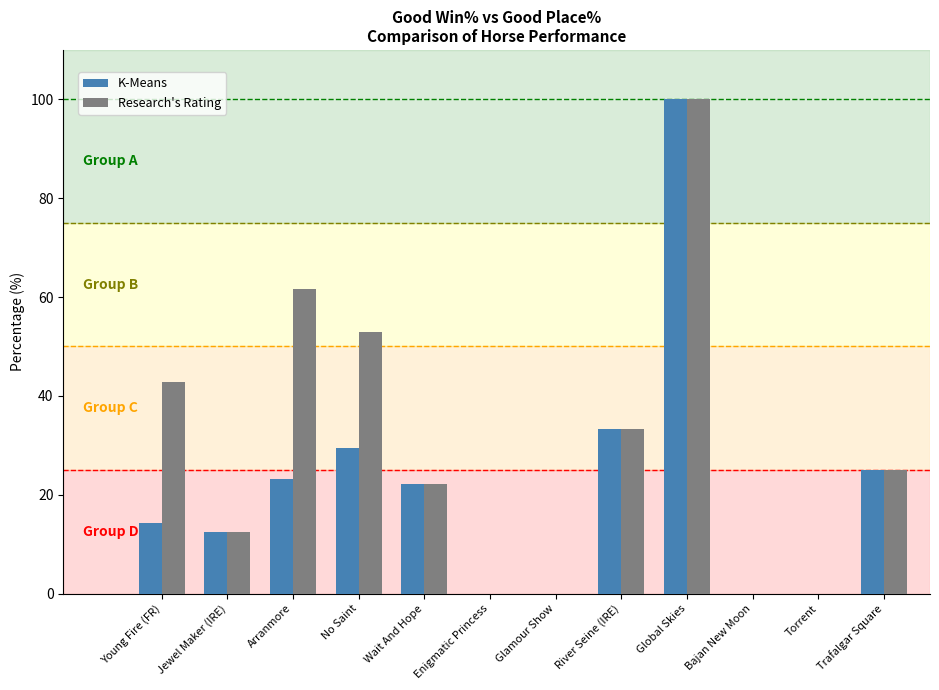

Count the number of data series in this chart.

2